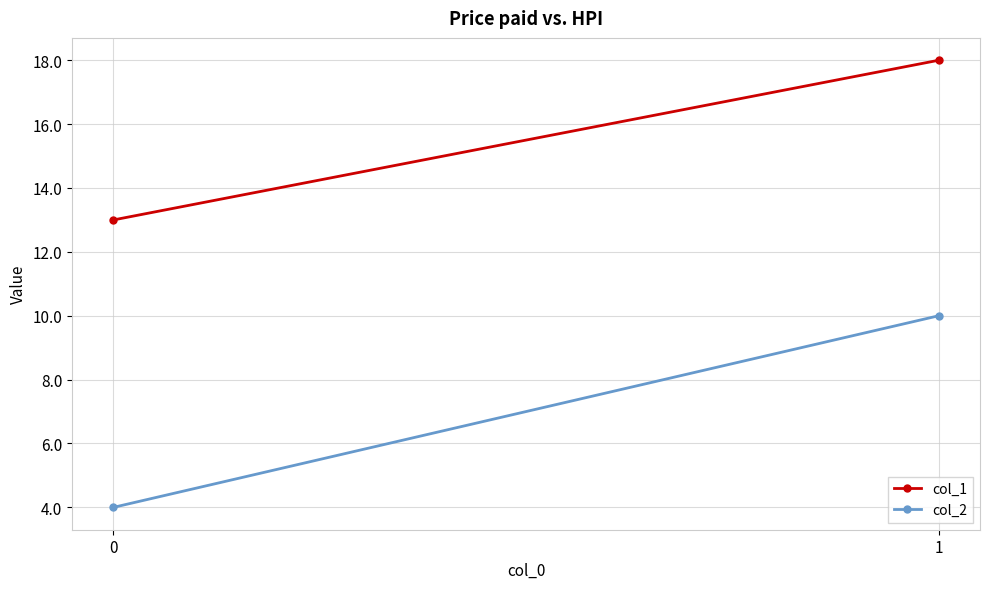

Reading left to right, what are all the values shown in this chart?

col_1: 0=13	1=18
col_2: 0=4	1=10